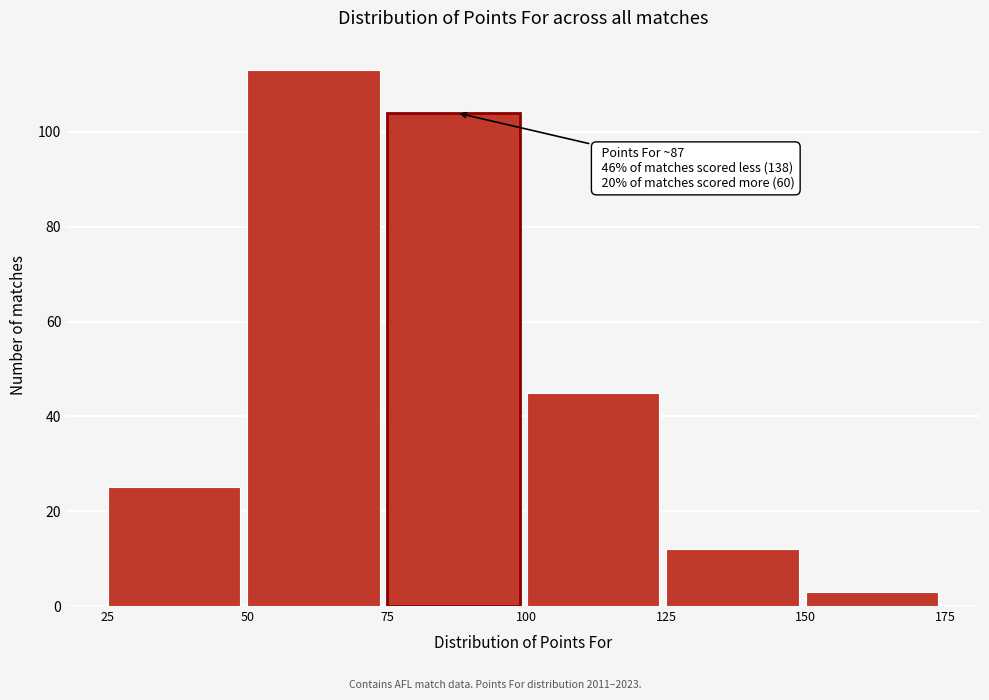

Which range on the x-axis has the tallest bar?

50 to 75